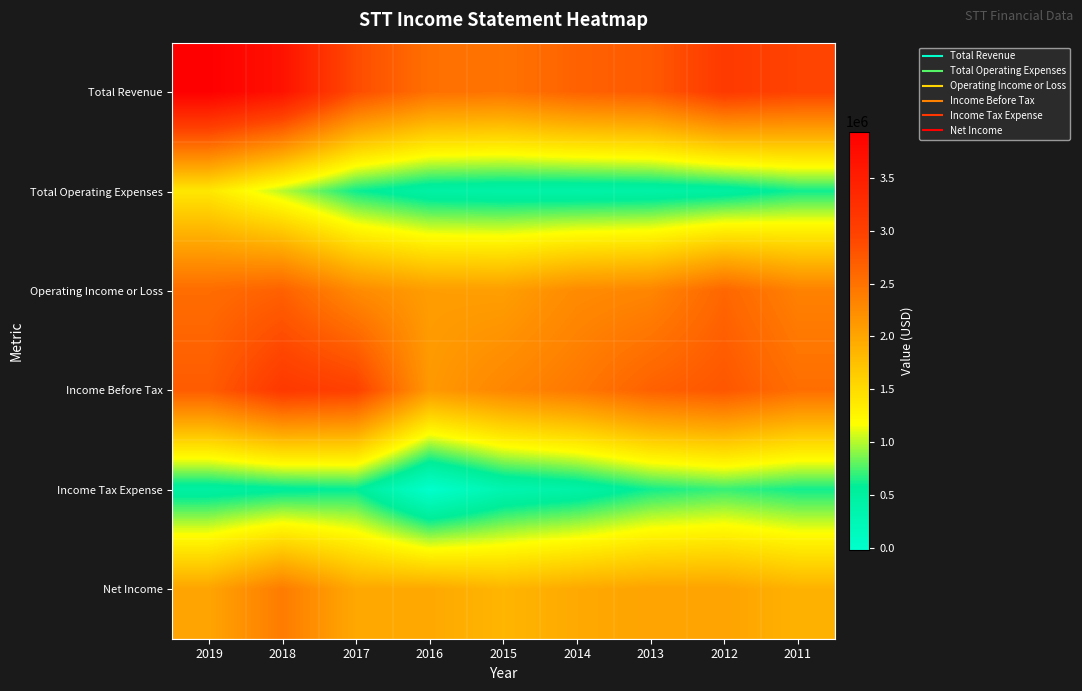

Reading left to right, what are all the values shown in this chart?

Total Revenue: 2019=3940000	2018=3671000	2017=2869000	2016=2521000	2015=2483000	2014=2657000	2013=2726000	2012=3090000	2011=2963000
Total Operating Expenses: 2019=1385000	2018=1006000	2017=606000	2016=438000	2015=412000	2014=402000	2013=417000	2012=473000	2011=613000
Operating Income or Loss: 2019=2555000	2018=2665000	2017=2263000	2016=2083000	2015=2071000	2014=2255000	2013=2309000	2012=2617000	2011=2350000
Income Before Tax: 2019=2712000	2018=3101000	2017=2995000	2016=2120000	2015=2298000	2014=2437000	2013=2666000	2012=2766000	2011=2536000
Income Tax Expense: 2019=470000	2018=540000	2017=582000	2016=-22000	2015=318000	2014=415000	2013=616000	2012=705000	2011=616000
Net Income: 2019=2009000	2018=2404000	2017=1972000	2016=1968000	2015=1848000	2014=1958000	2013=2016000	2012=2019000	2011=1882000